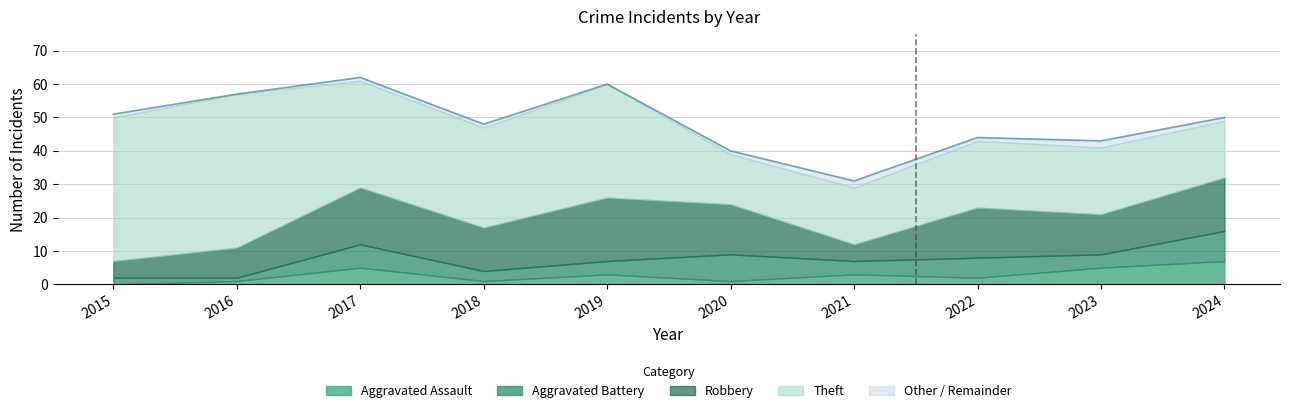

Reading left to right, list all the values displayed in this chart.

Robbery: 2015=5	2016=9	2017=17	2018=13	2019=19	2020=15	2021=5	2022=15	2023=12	2024=16
Theft: 2015=43	2016=46	2017=32	2018=30	2019=34	2020=15	2021=17	2022=20	2023=20	2024=17
Aggravated Battery: 2015=2	2016=1	2017=7	2018=3	2019=4	2020=8	2021=4	2022=6	2023=4	2024=9
Aggravated Assault: 2015=0	2016=1	2017=5	2018=1	2019=3	2020=1	2021=3	2022=2	2023=5	2024=7
Total: 2015=51	2016=57	2017=62	2018=48	2019=60	2020=40	2021=31	2022=44	2023=43	2024=50